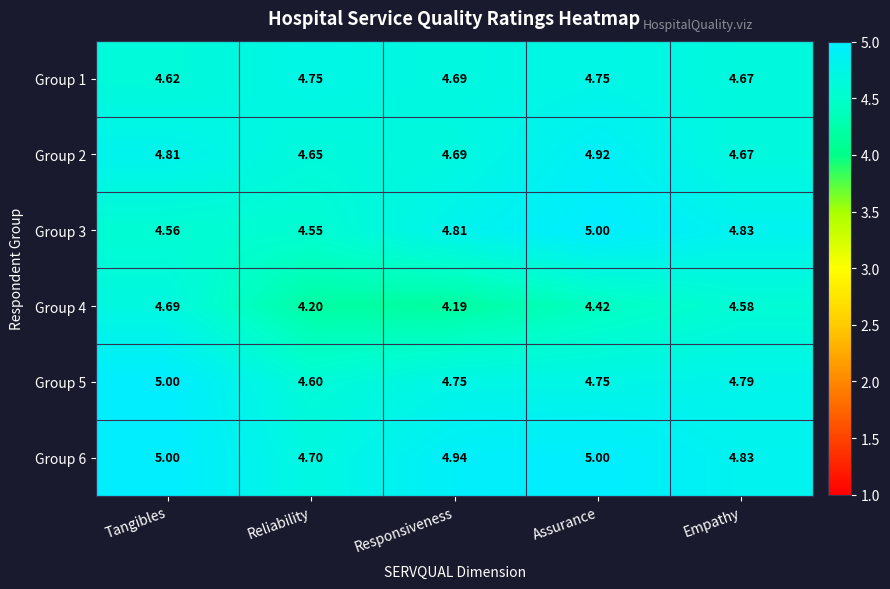

At which category is the sum across all series the highest?

Assurance